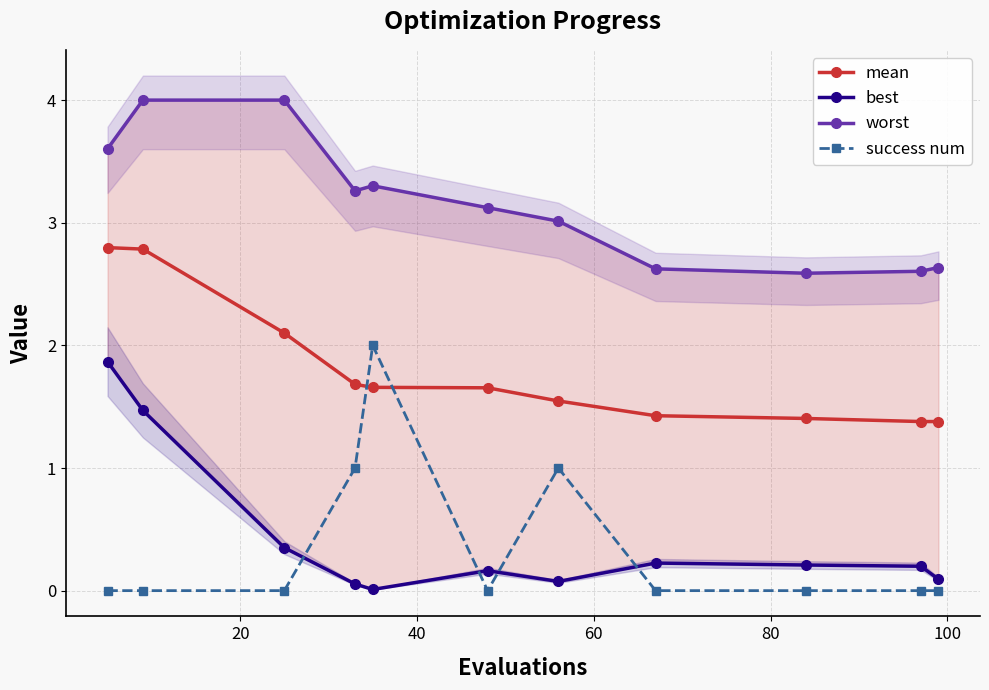

True or false: best and mean cross at least once.

False